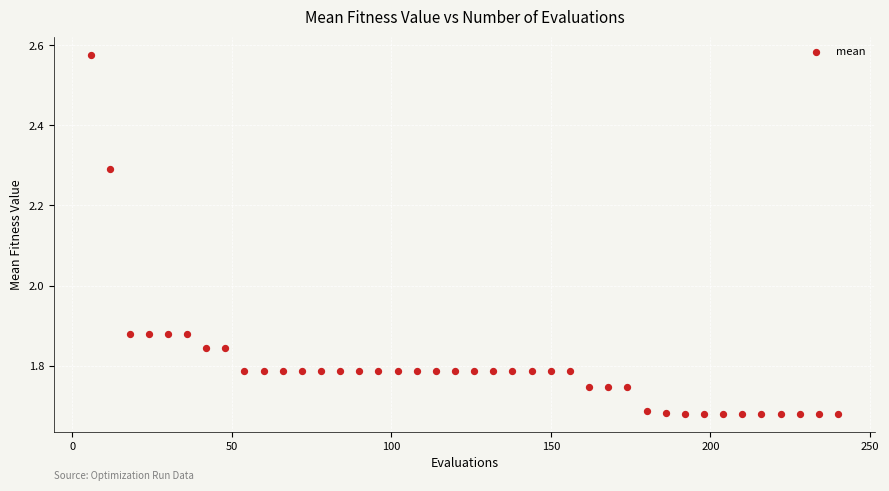

What is the range of Y values (max minus min)?

0.9